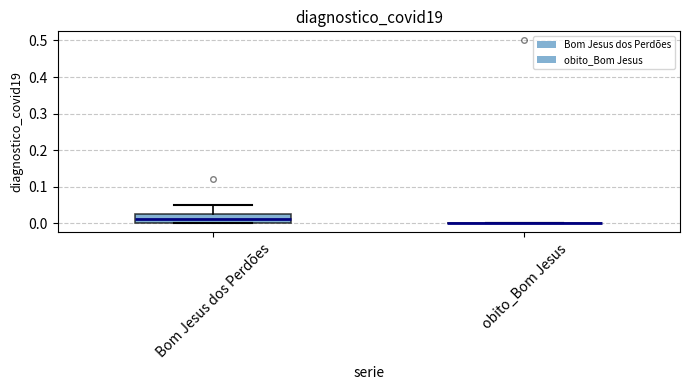

Which box is the tallest, from its lower edge to its upper edge?

Bom Jesus dos Perdões